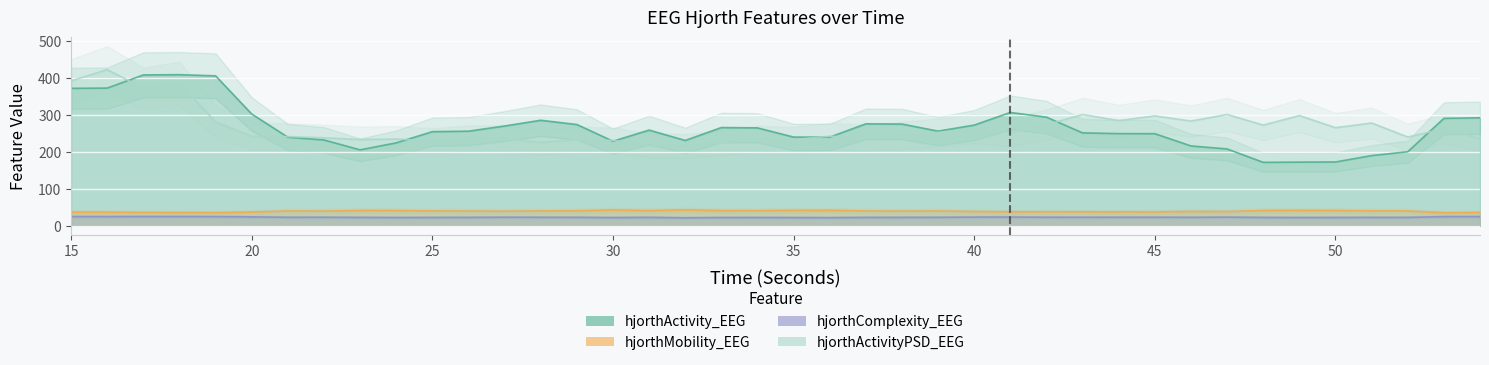

What is the average value of the hjorthActivityPSD_EEG series?

265.6